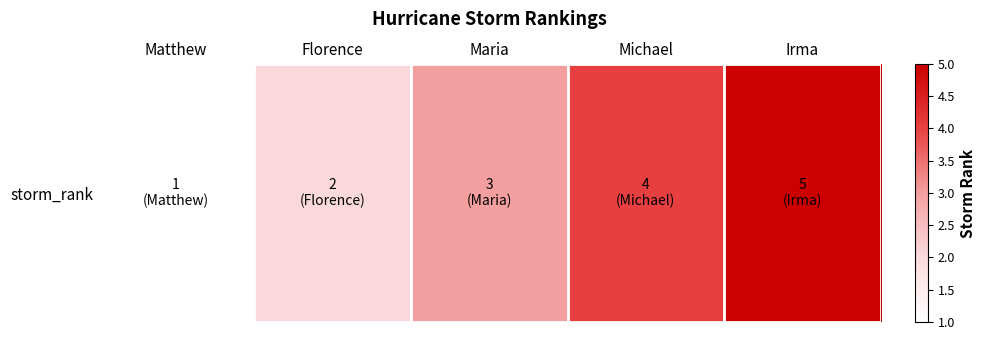

The value at Maria is 4. True or false?

False